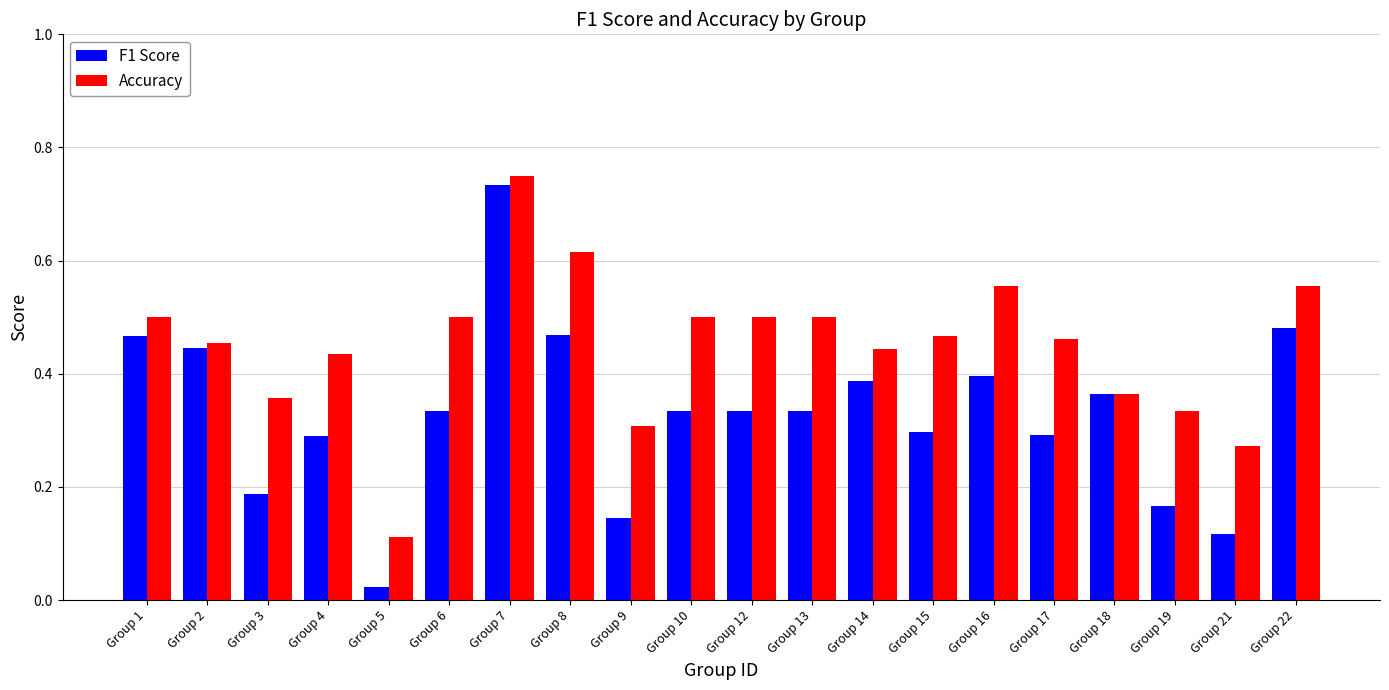

What are all the series names shown in the legend?

F1 Score, Accuracy